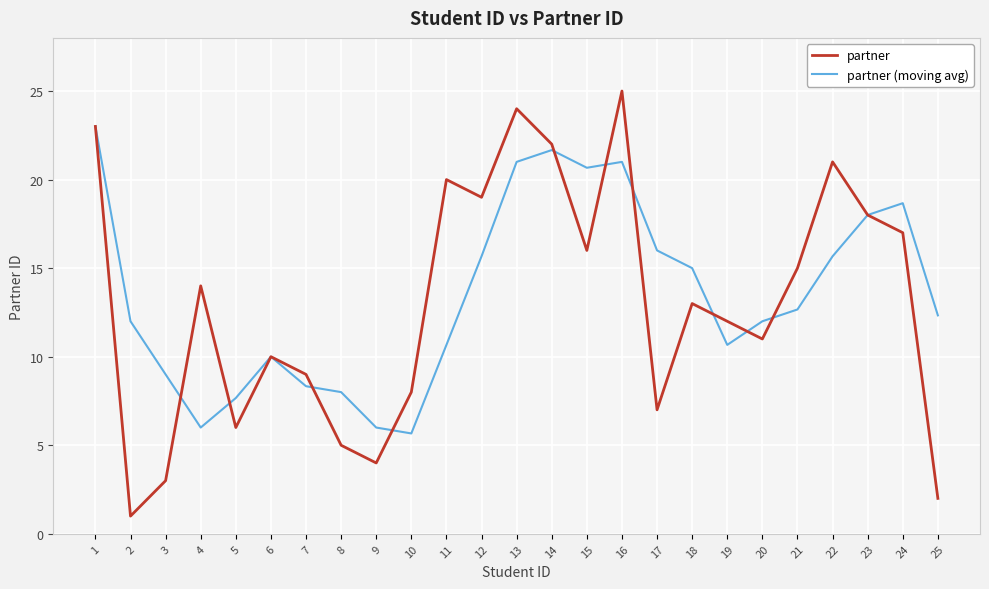

The value of partner at 15 is 27.3. True or false?

False